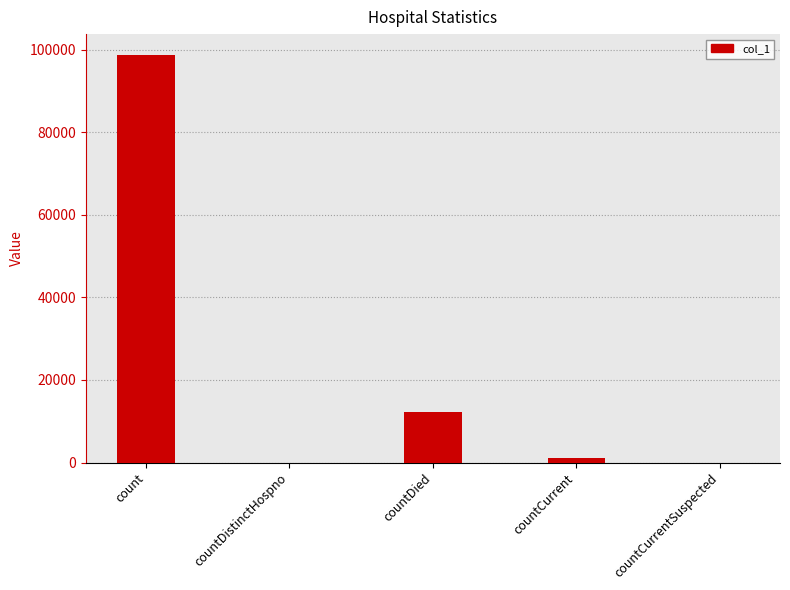

True or false: the data shows 4539 at countDied.

False